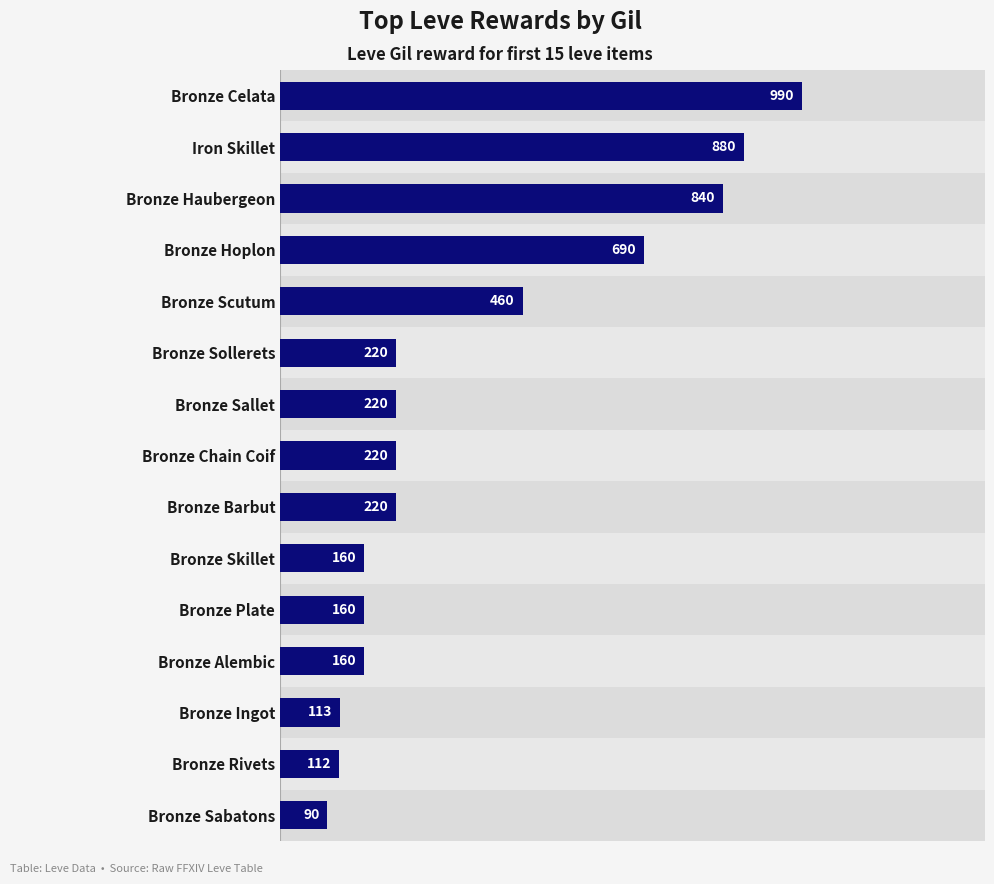

Read the value at Bronze Rivets.

112